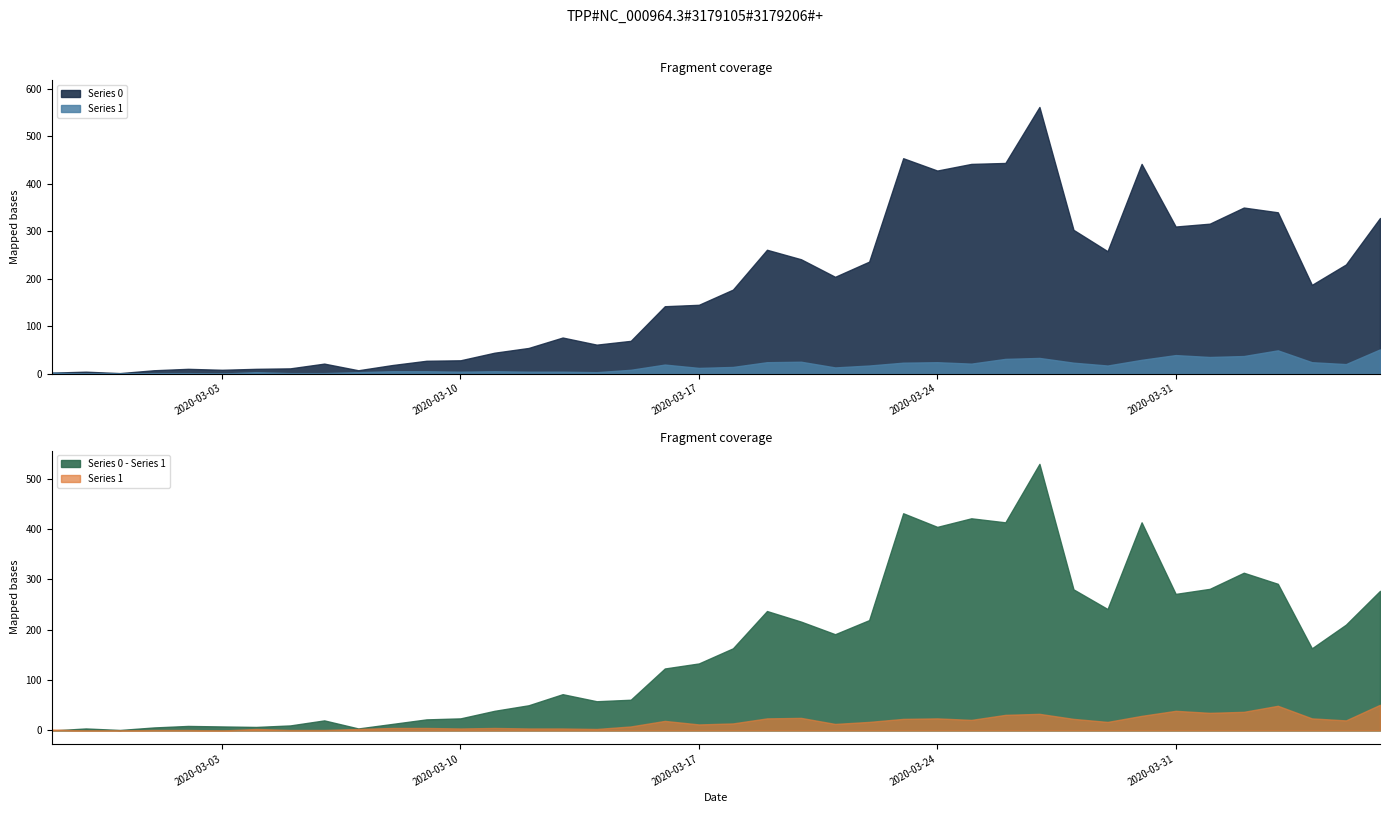

True or false: Series 0 and Series 1 intersect in this chart.

False